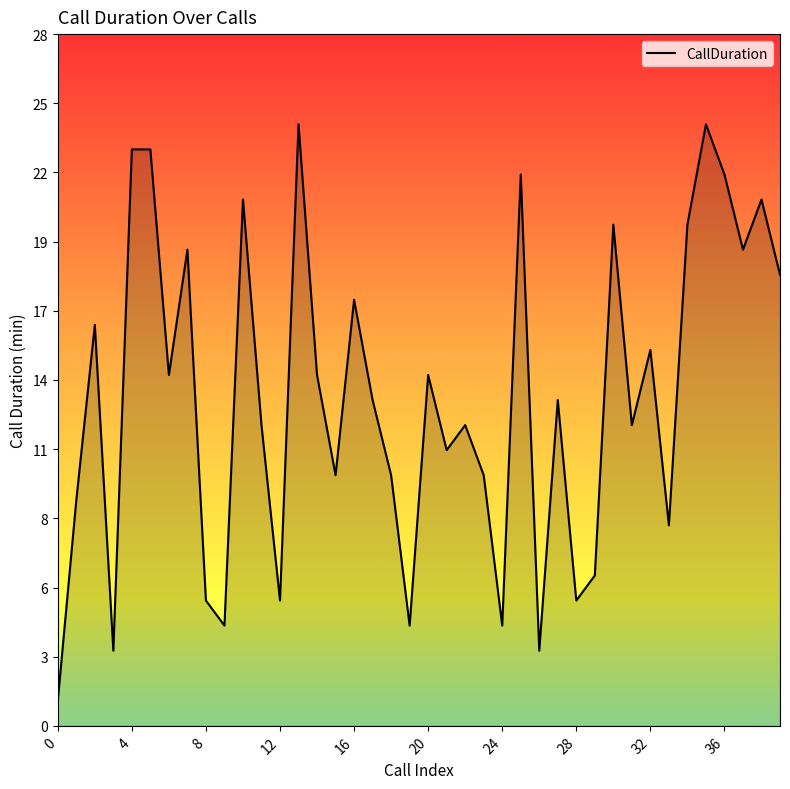

Reading left to right, transcribe all the data shown in this chart.

1	9	16	3	23	23	14	19	5	4	21	12	5	24	14	10	17	13	10	4	14	11	12	10	4	22	3	13	5	6	20	12	15	8	20	24	22	19	21	18